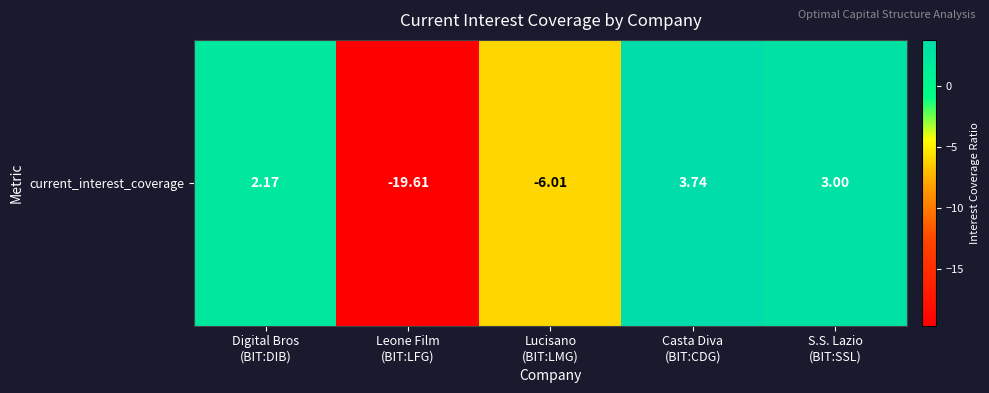

Reading left to right, transcribe all the data shown in this chart.

2.2	-19.6	-6.0	3.7	3.0